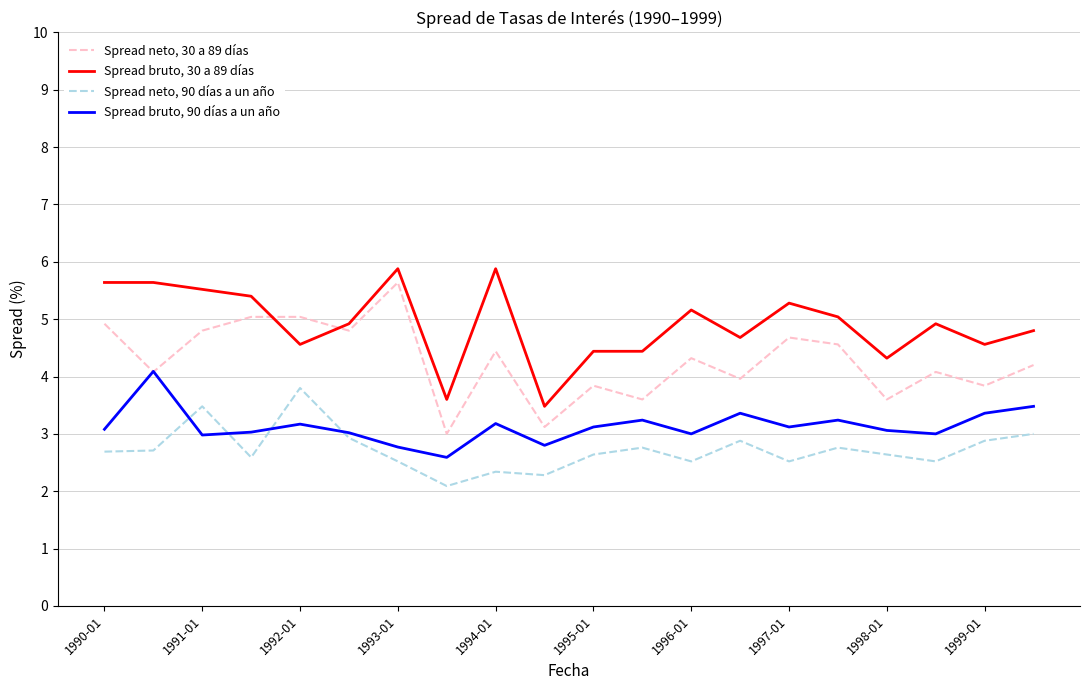

True or false: Spread neto, 90 días a un año and Spread neto, 30 a 89 días intersect in this chart.

False